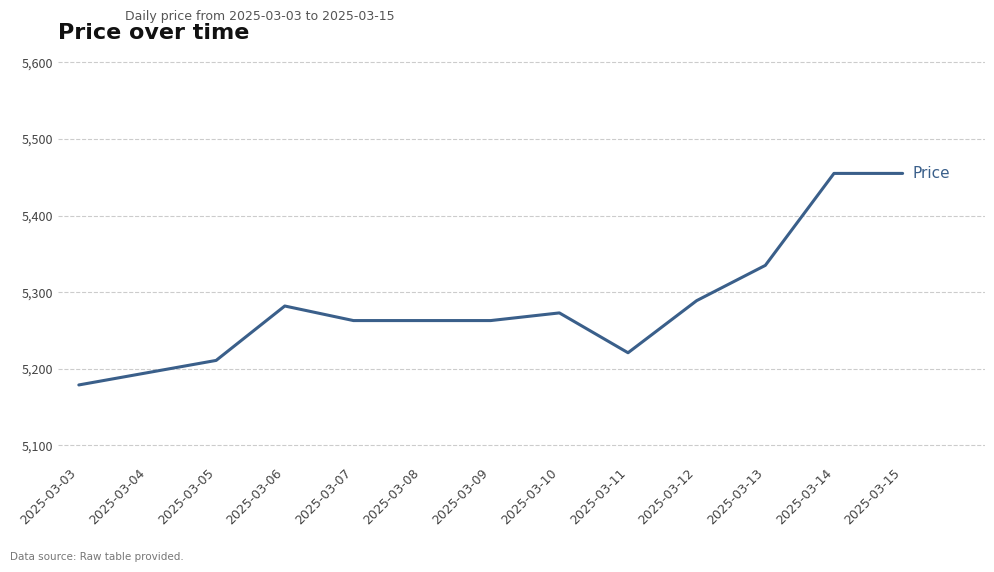

What is the ratio of the value at 2025-03-13 to the value at 2025-03-05?

1.0